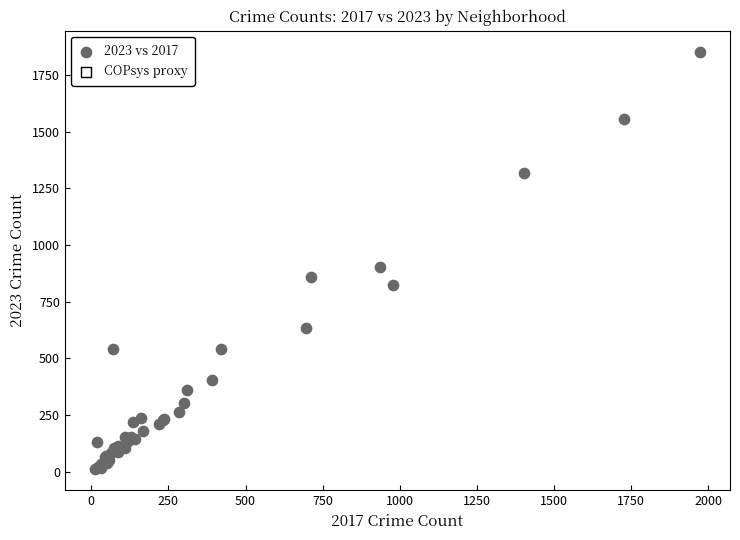

What Y value in the scatter plot is closest to 932?

901